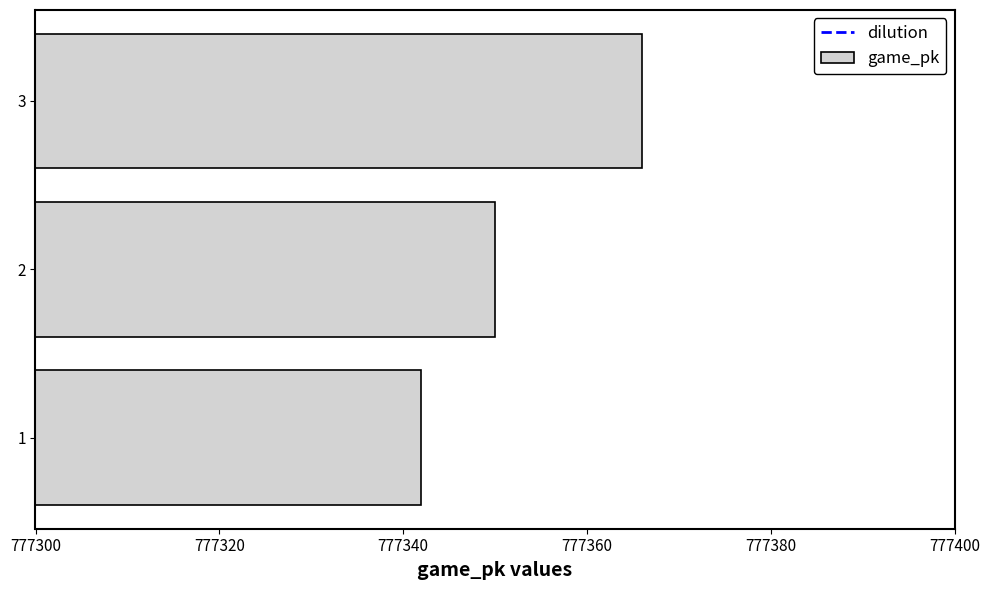

Are the bars grouped side by side (vs. stacked)?

No